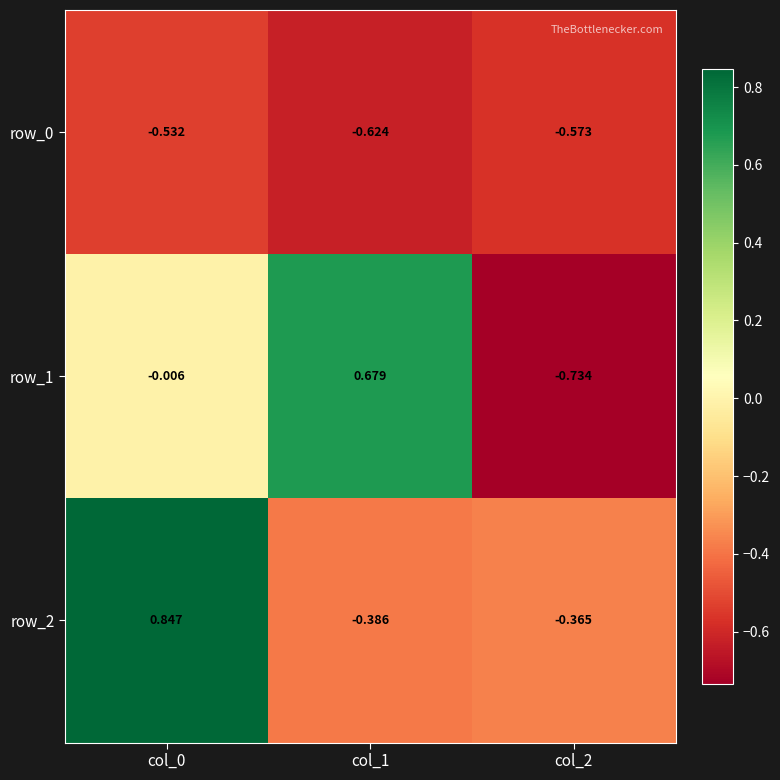

Is the value of row_2 at col_0 greater than the value of row_0 at col_2?

Yes